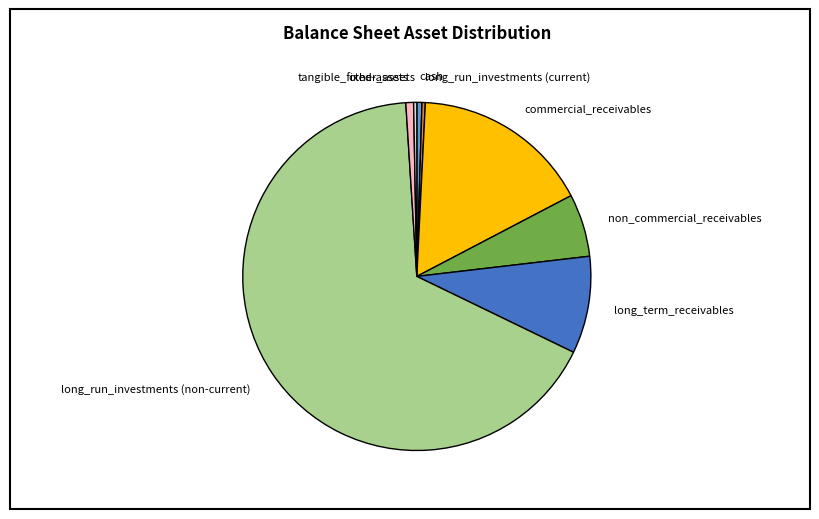

Which slice represents more than half of the pie?

long_run_investments (non-current)